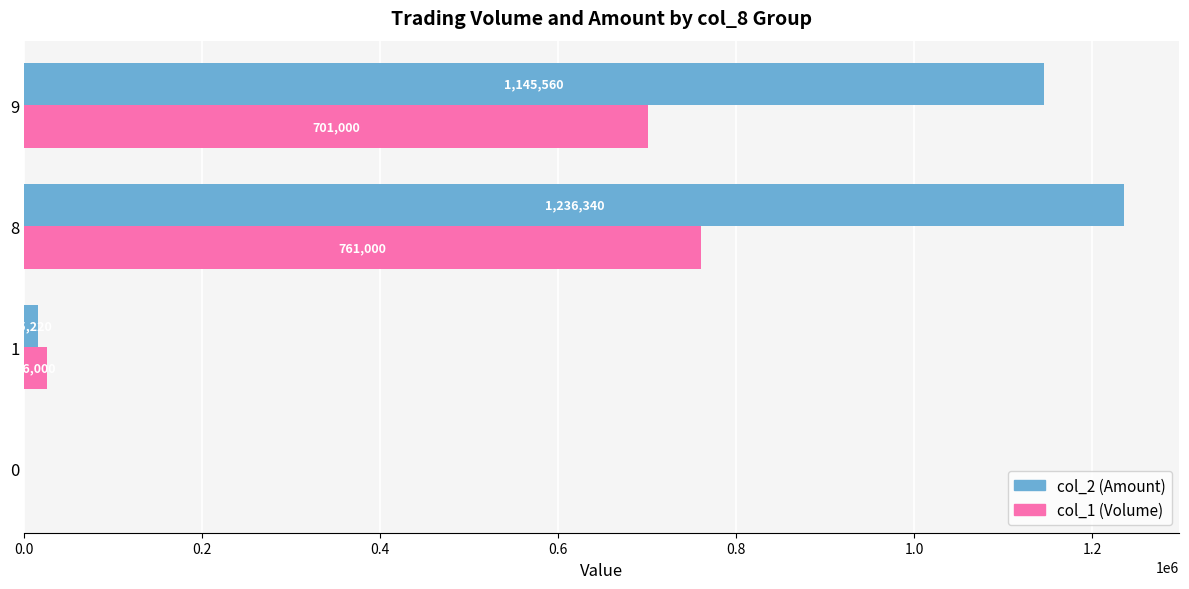

What are all the series names shown in the legend?

col_2 (Amount), col_1 (Volume)